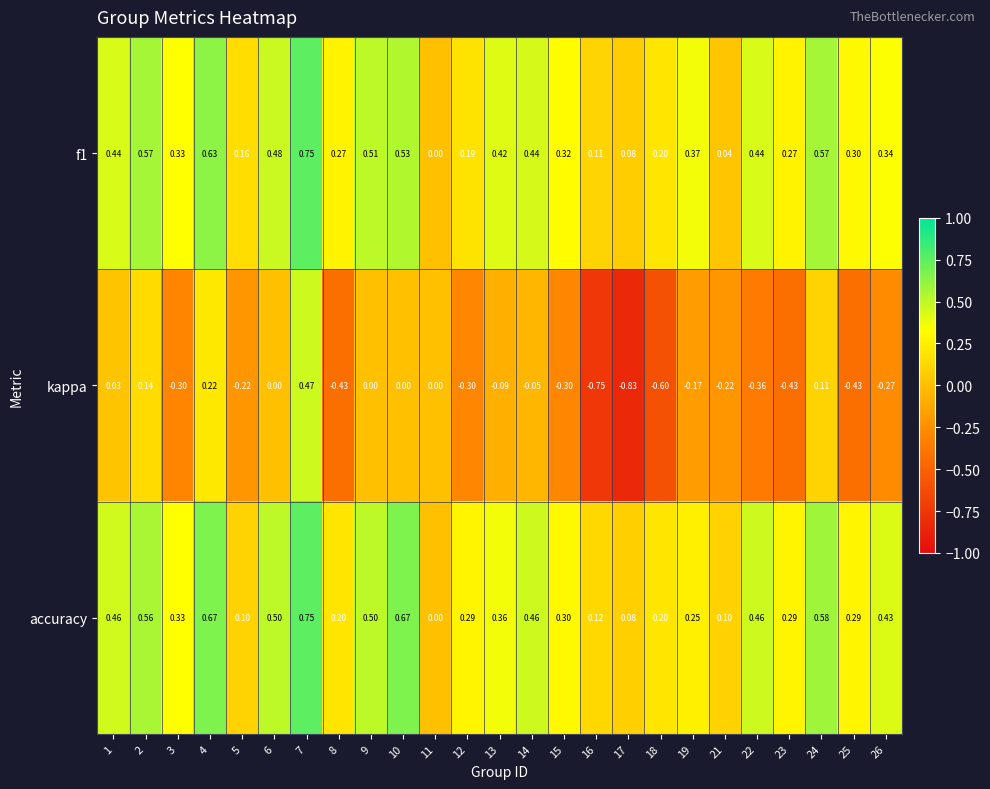

Which series has the largest total across all categories?

accuracy